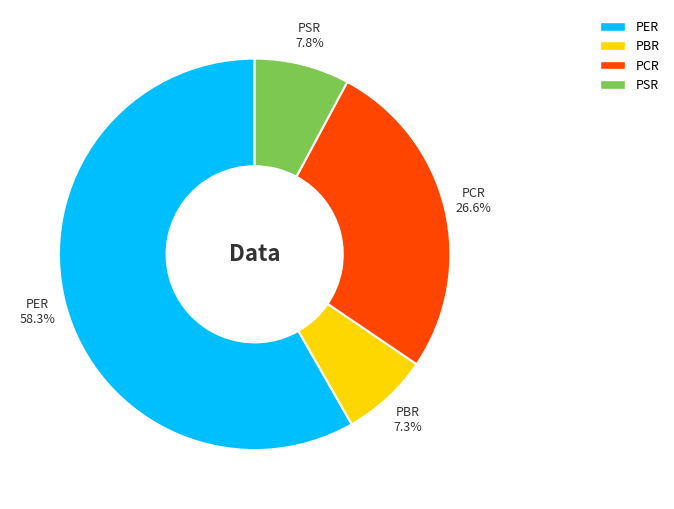

The PCR slice represents 27% of the pie. True or false?

True